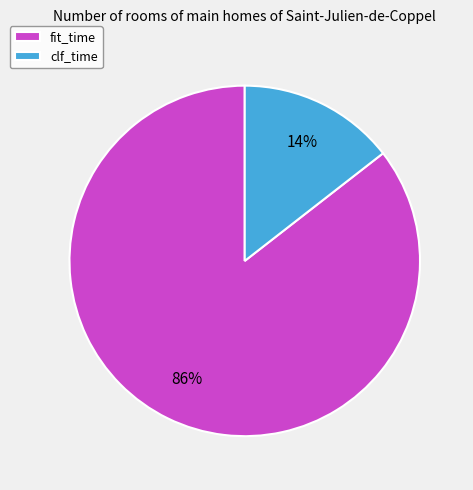

Which category has the smallest portion of the pie?

clf_time